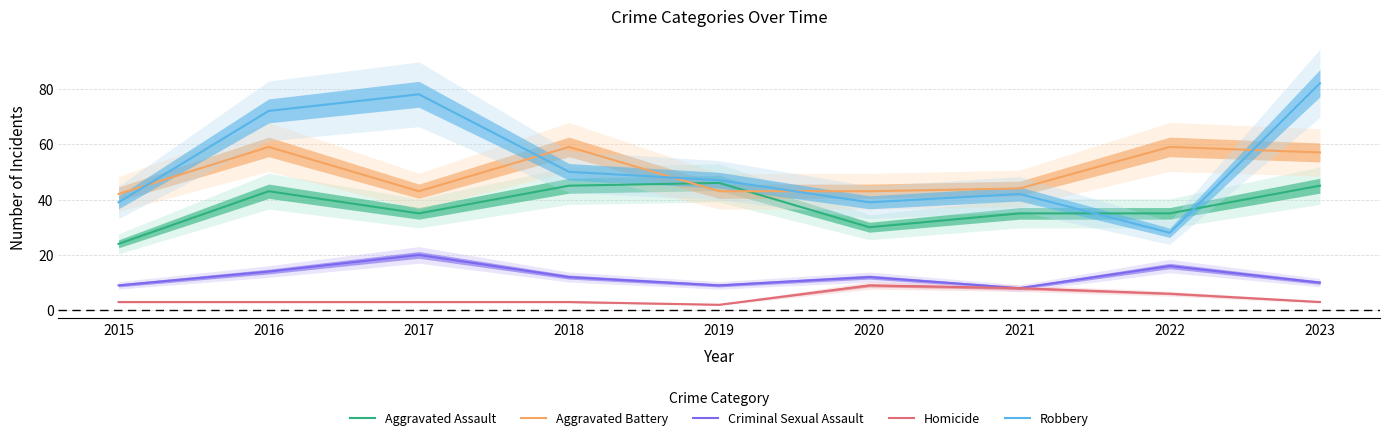

Read the Robbery value at 2018.

50